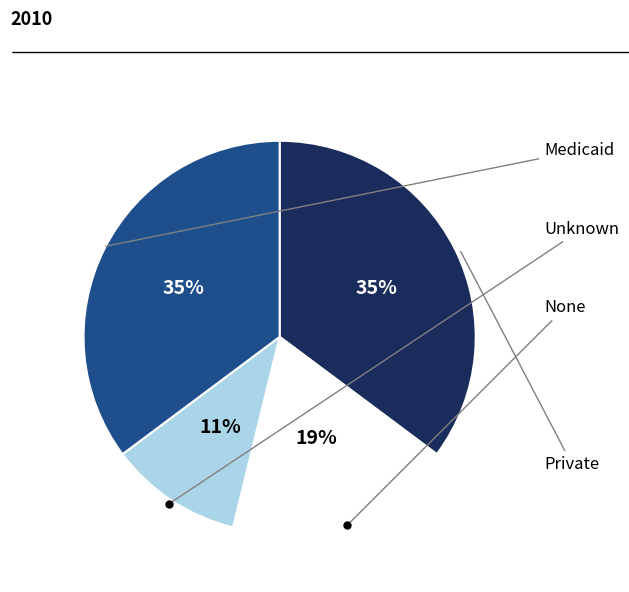

To the nearest percent, what is the average slice percentage?

25%